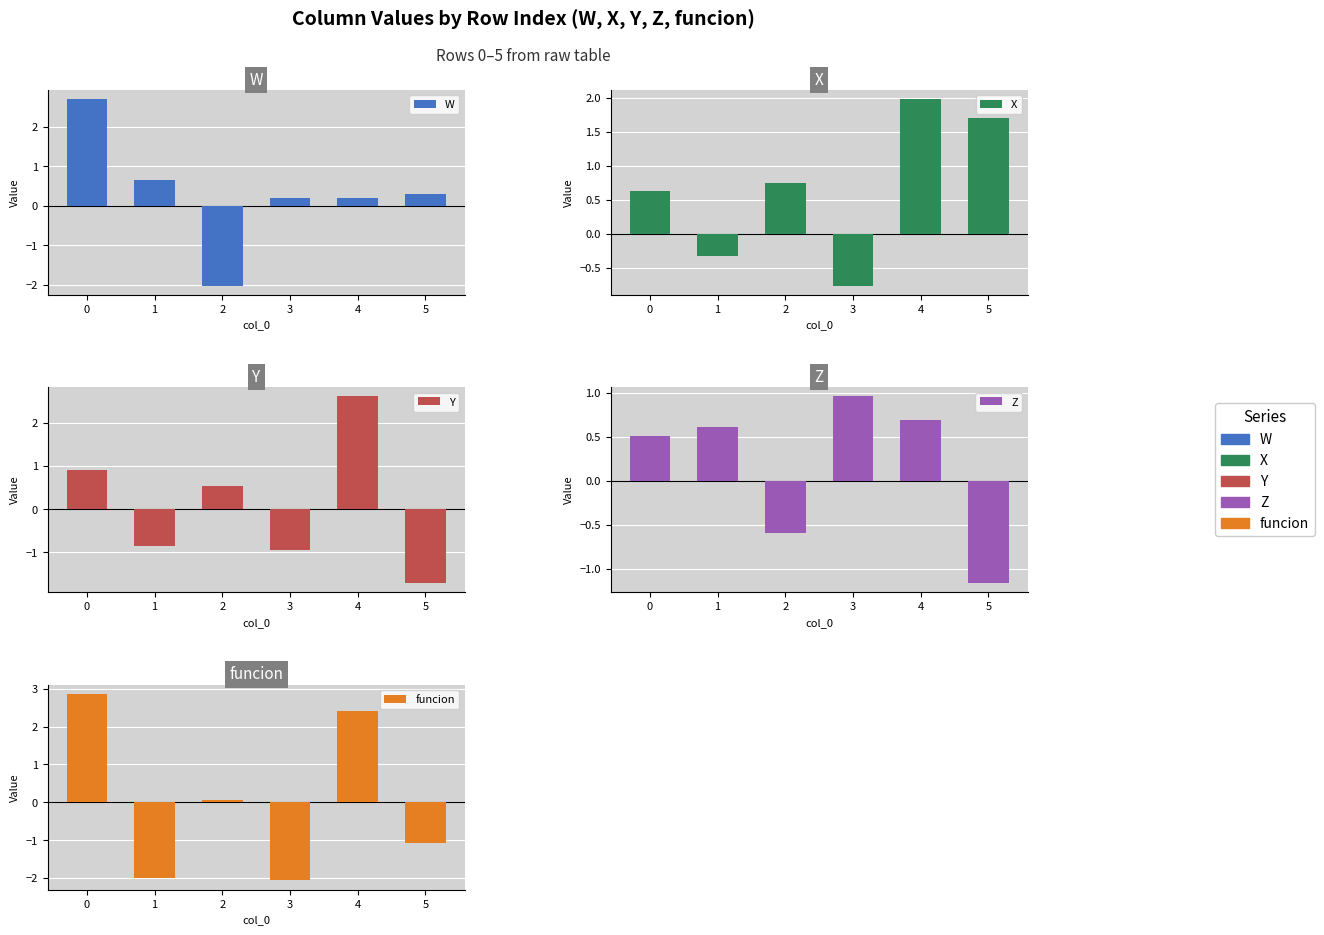

List the labels in order of funcion value, smallest first.

3, 1, 5, 2, 4, 0